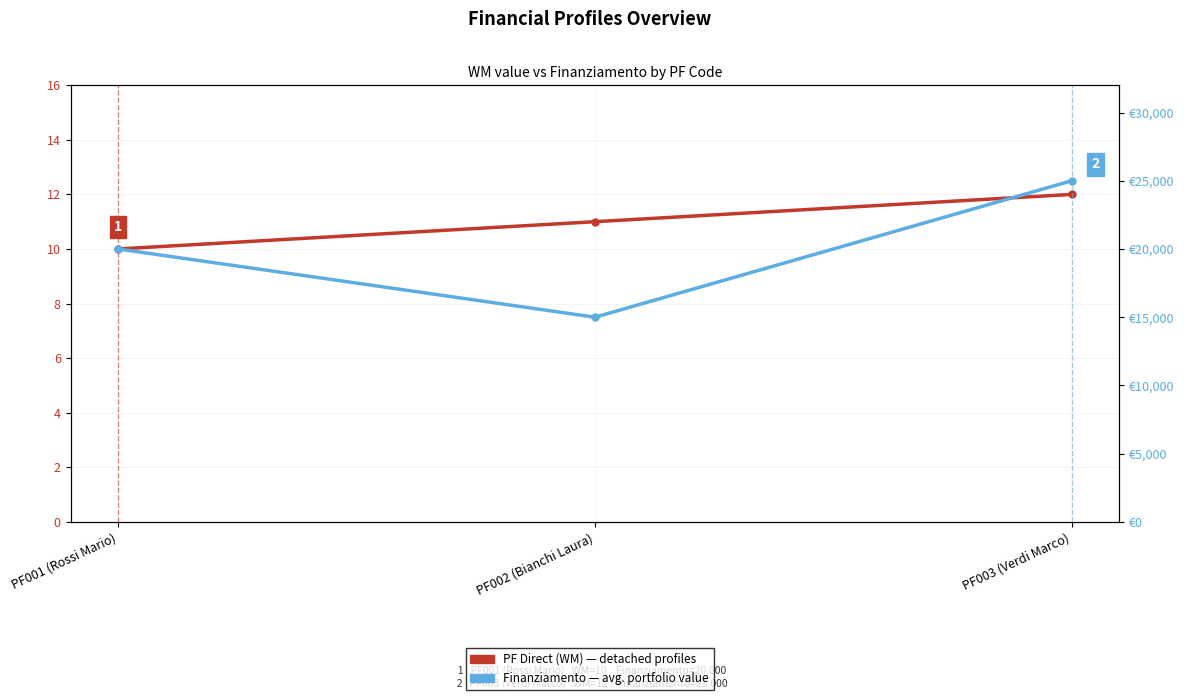

What is the difference between the PF Direct (WM) values at PF003 (Verdi Marco) and PF001 (Rossi Mario)?

2